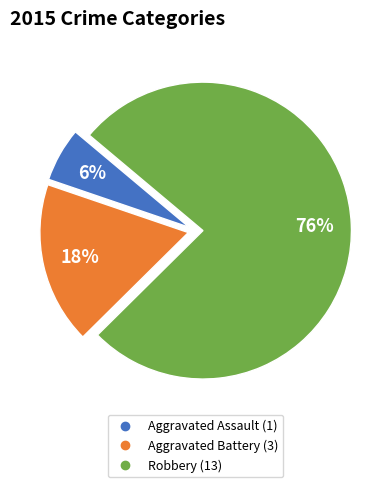

What is the largest slice in the pie chart?

Robbery